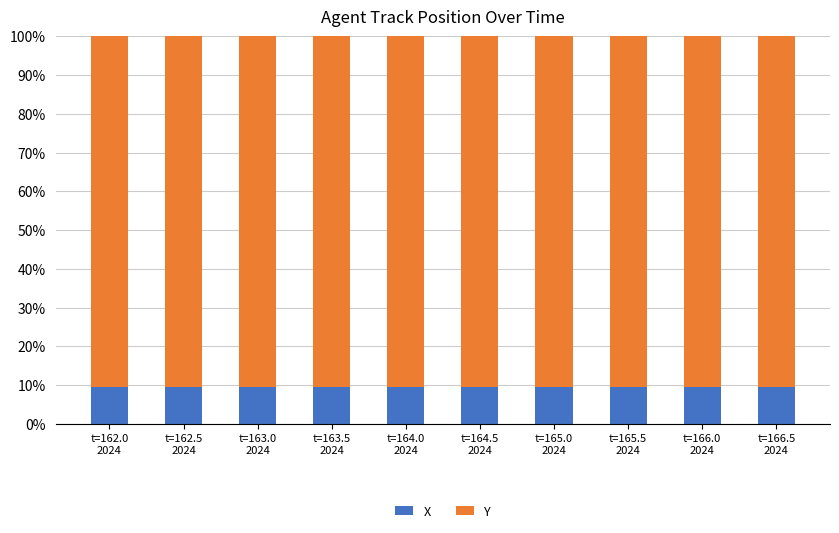

How many bars are there in total?

10